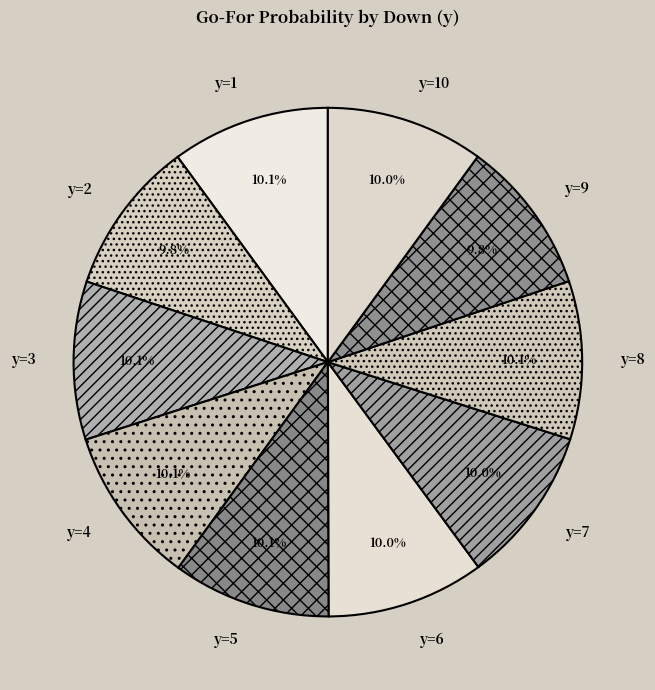

Is y=2 the majority of the pie?

No